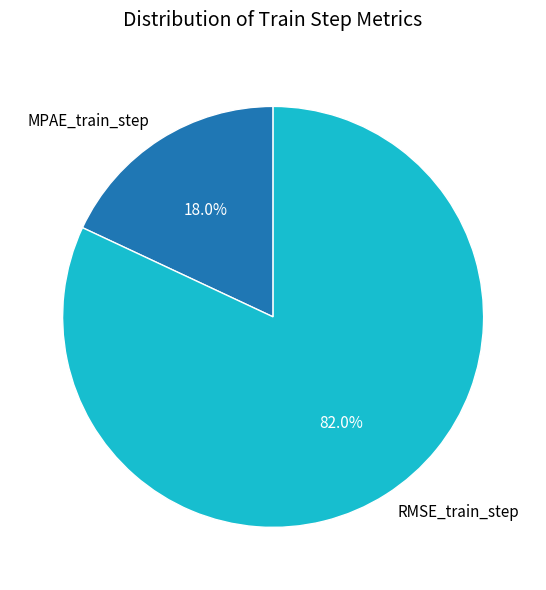

Rank the categories by value from lowest to highest.

MPAE_train_step, RMSE_train_step